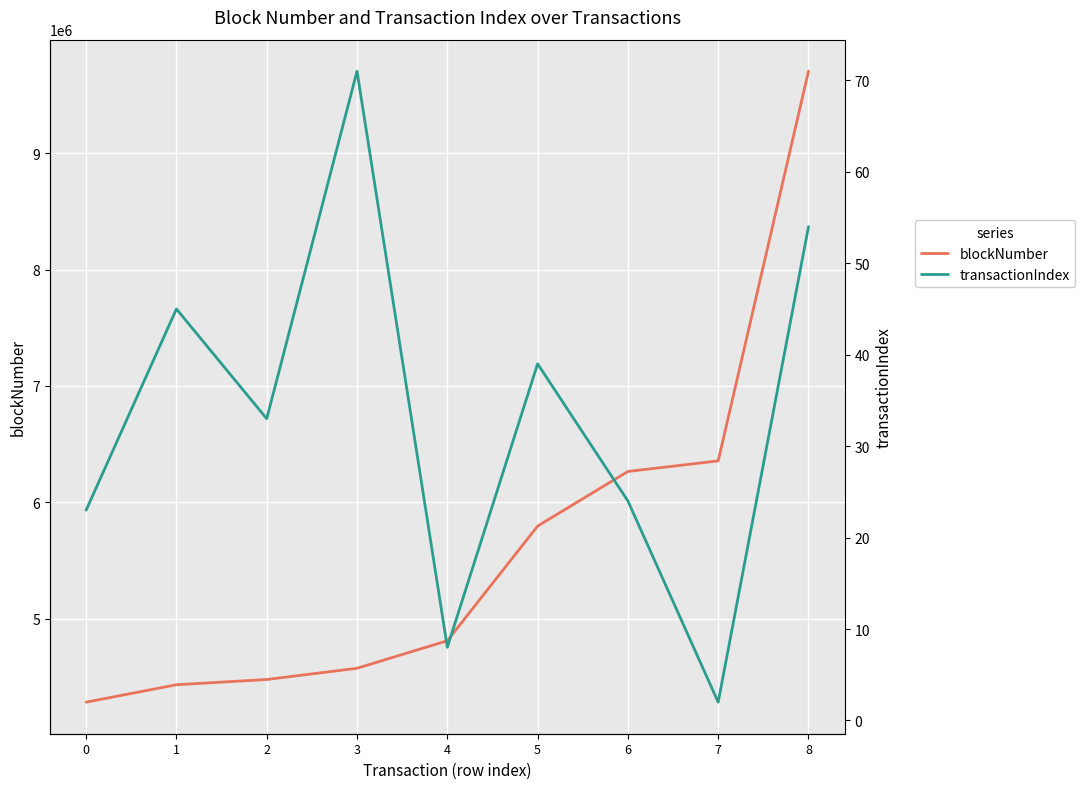

How many interior local valleys does the transactionIndex series have?

3